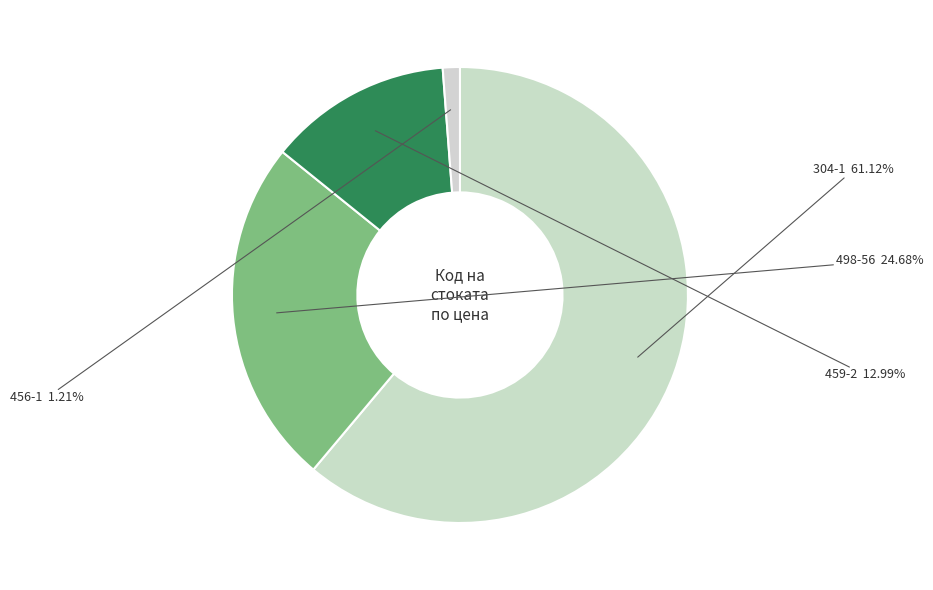

How many slices are in this pie chart?

4